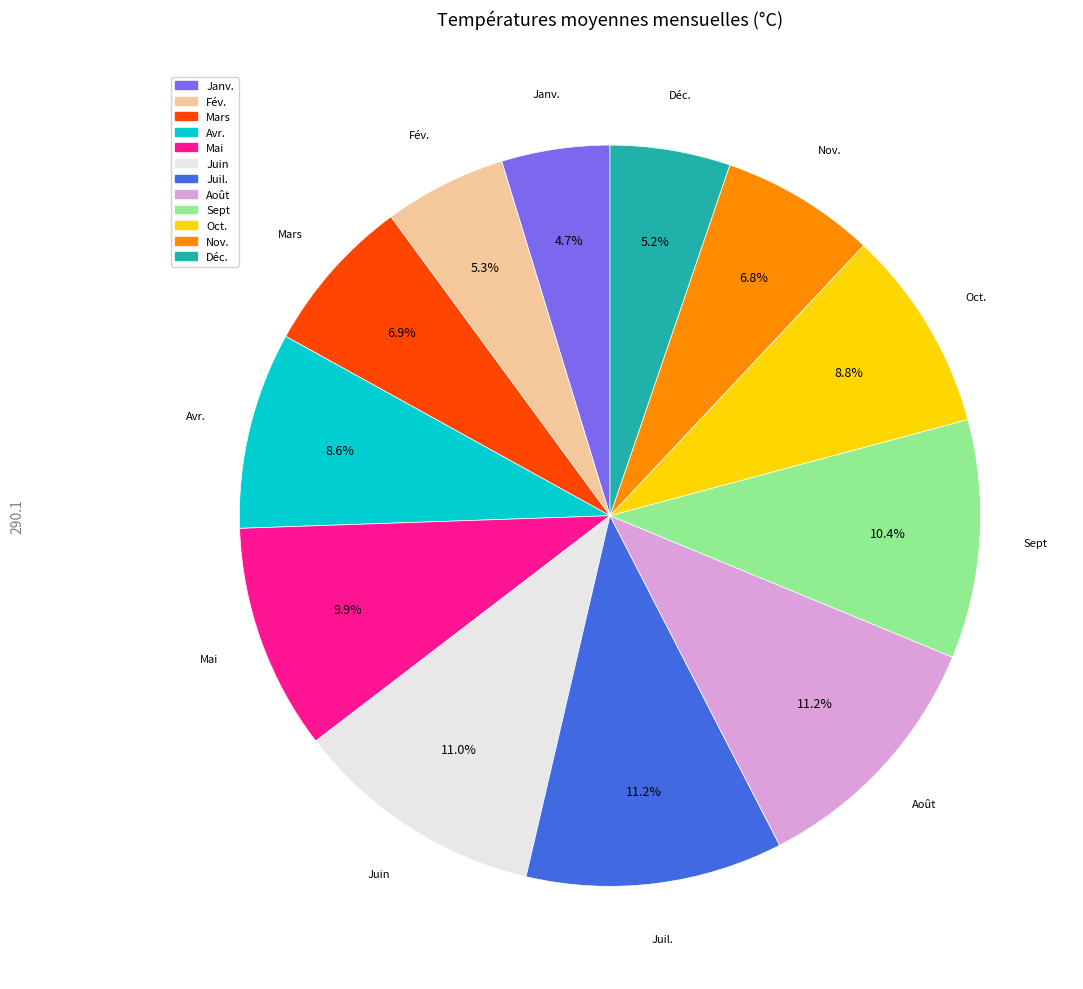

Is it true that Oct. is 9% of the pie?

True